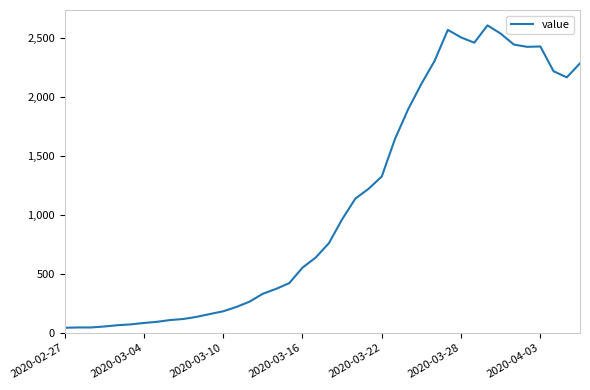

What is the maximum value shown in the chart?

2610